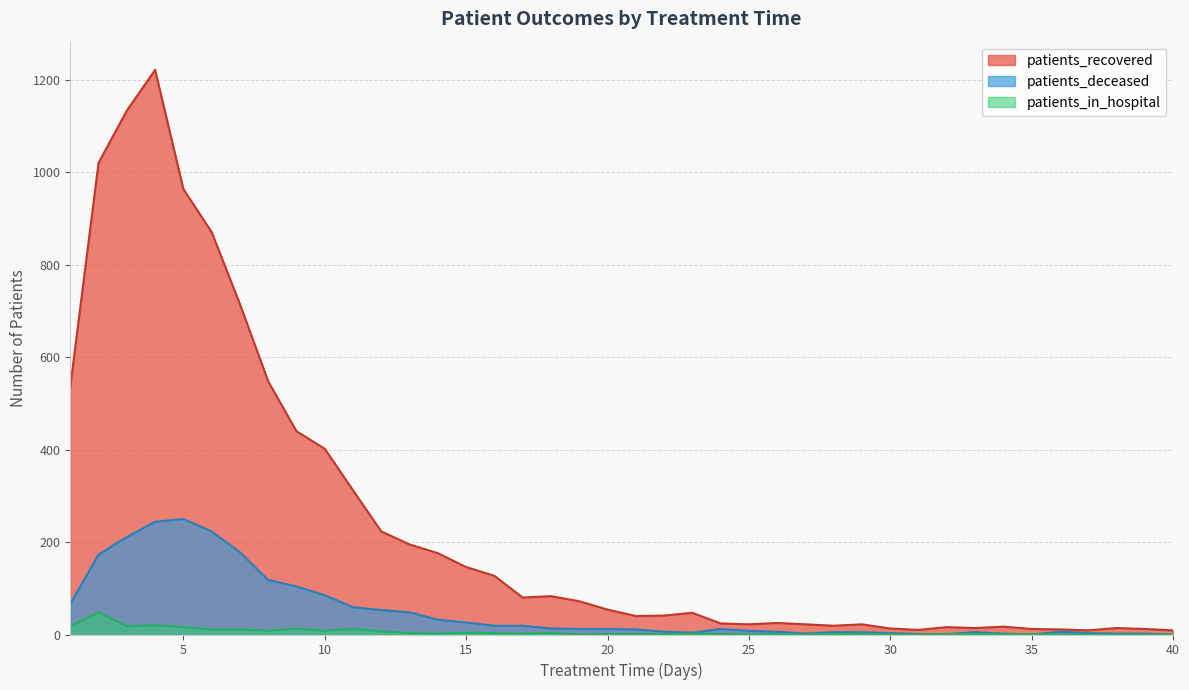

What is the sum of the patients_deceased values at 14 and 35?

32